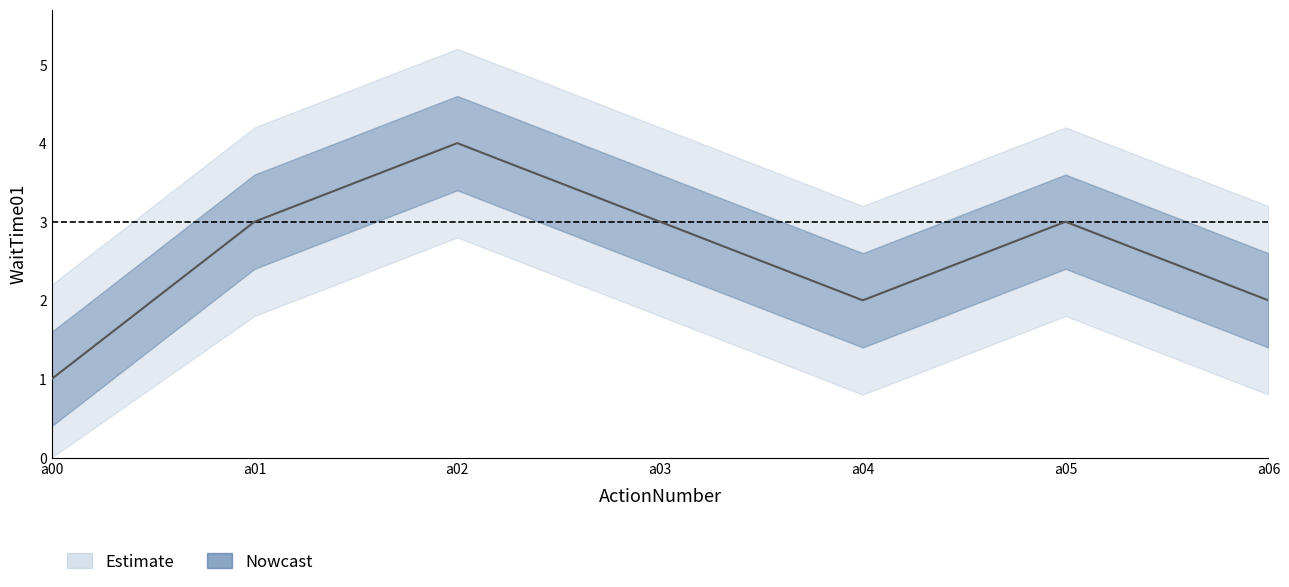

How many lines are shown in the chart?

1